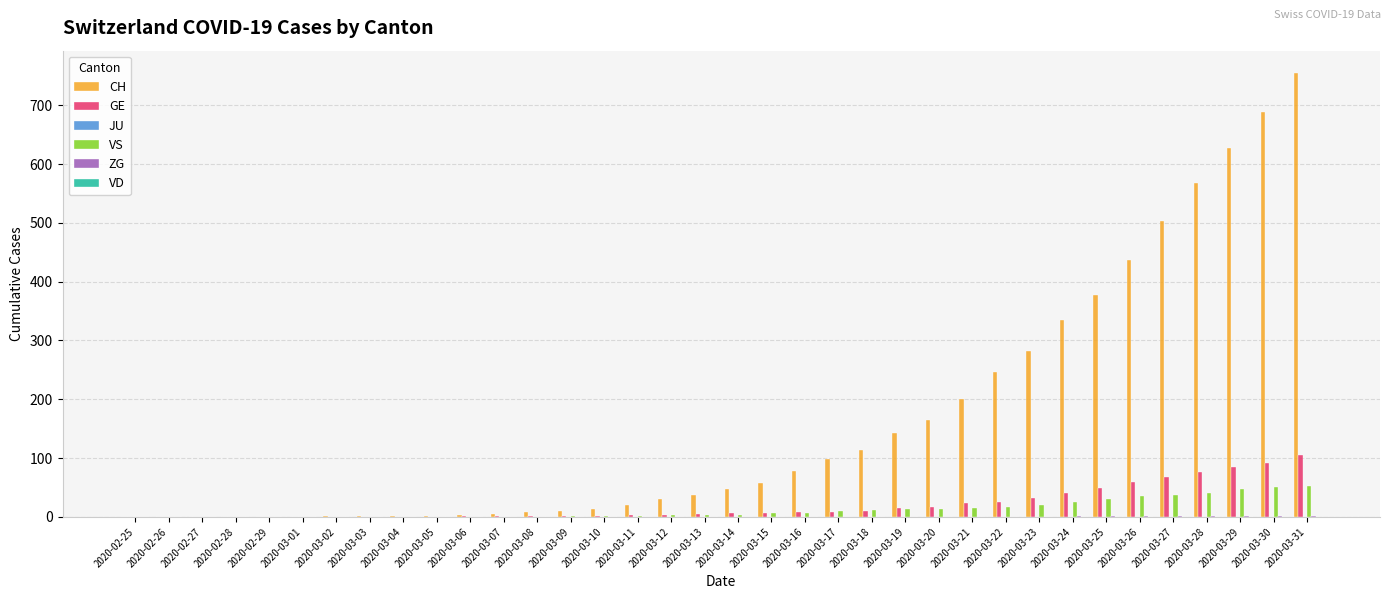

What is the sum of all VS values?

447